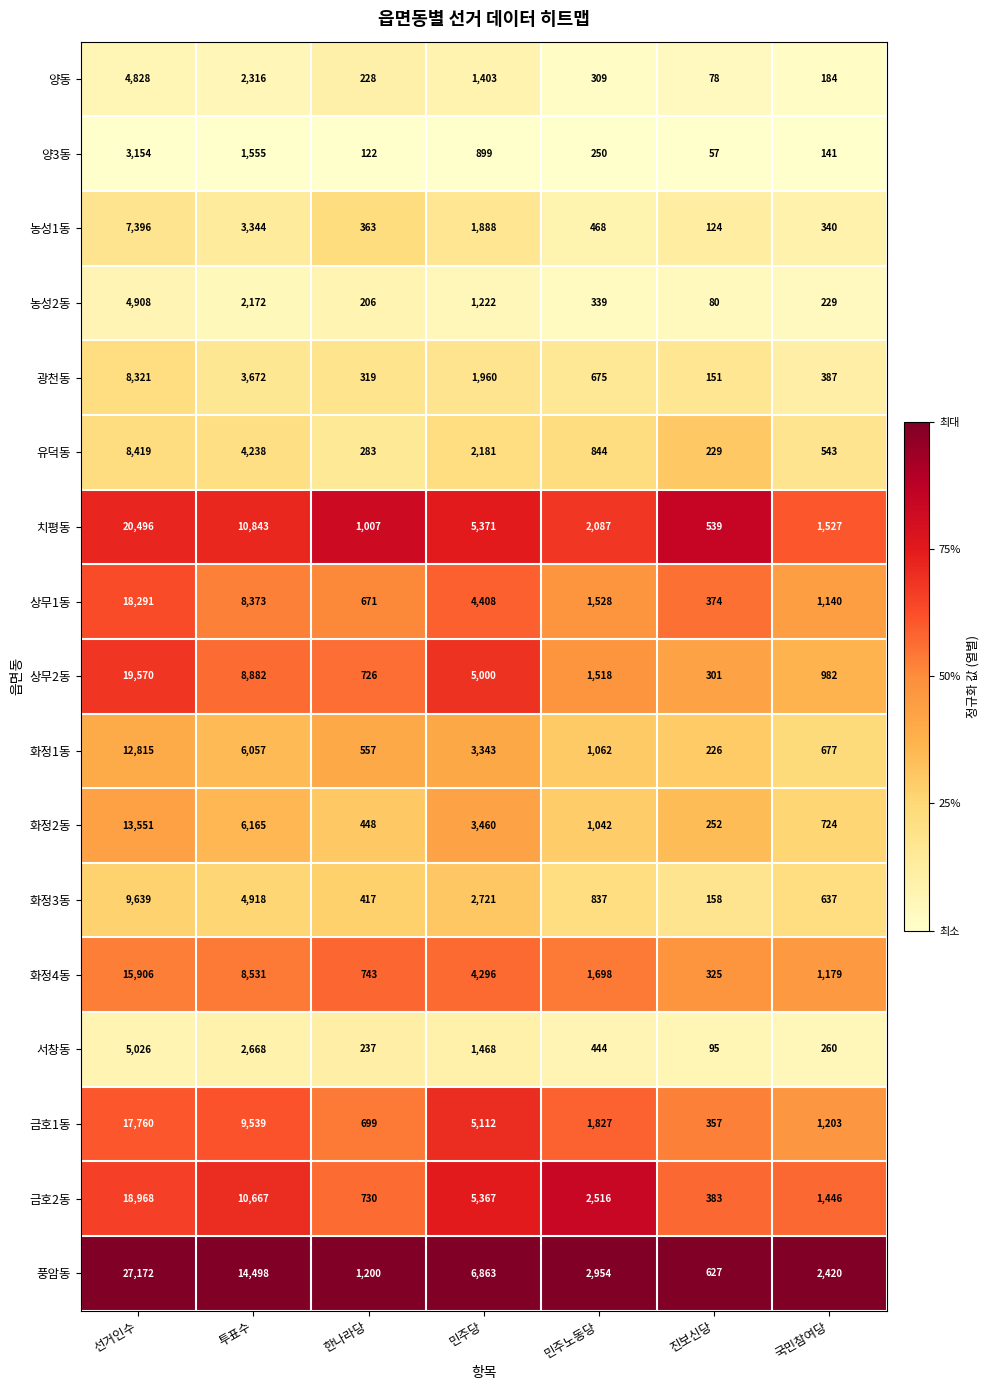

What is the difference between the 농성1동 values at 국민참여당 and 민주노동당?

128